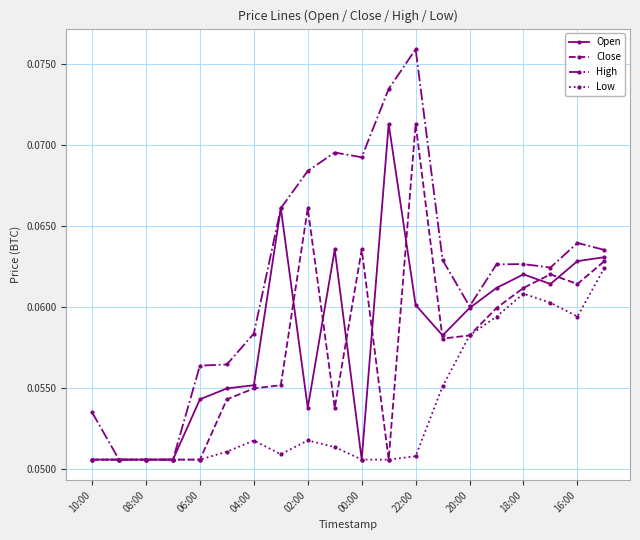

True or false: Close has more than 1 points higher than both neighbors.

True